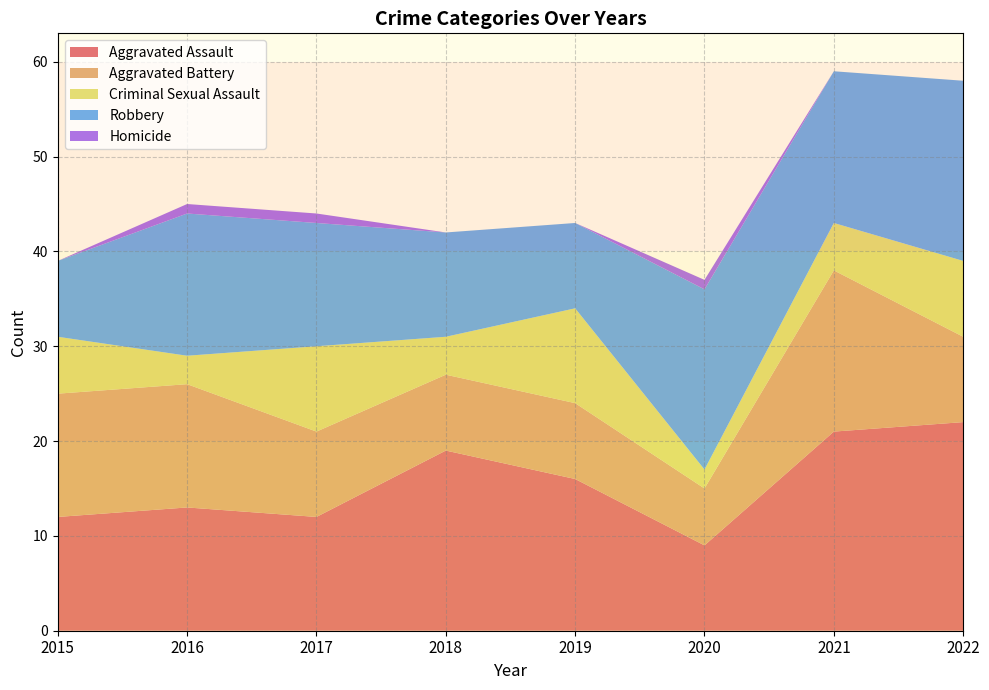

Reading left to right, list all the values displayed in this chart.

Aggravated Assault: 2015=12	2016=13	2017=12	2018=19	2019=16	2020=9	2021=21	2022=22
Aggravated Battery: 2015=13	2016=13	2017=9	2018=8	2019=8	2020=6	2021=17	2022=9
Criminal Sexual Assault: 2015=6	2016=3	2017=9	2018=4	2019=10	2020=2	2021=5	2022=8
Robbery: 2015=8	2016=15	2017=13	2018=11	2019=9	2020=19	2021=16	2022=19
Homicide: 2015=0	2016=1	2017=1	2018=0	2019=0	2020=1	2021=0	2022=0